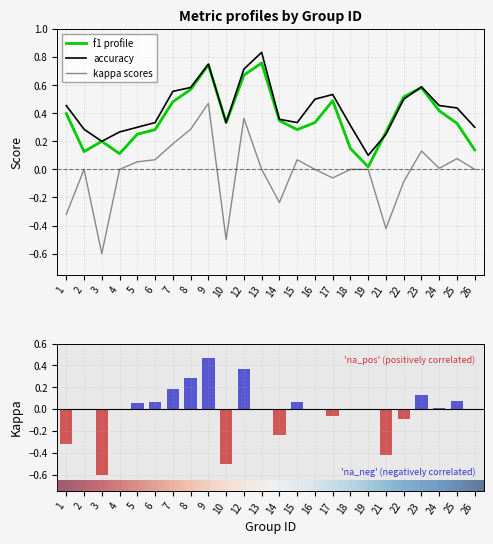

What is the value of the kappa bar at the 9th from the left?

0.5